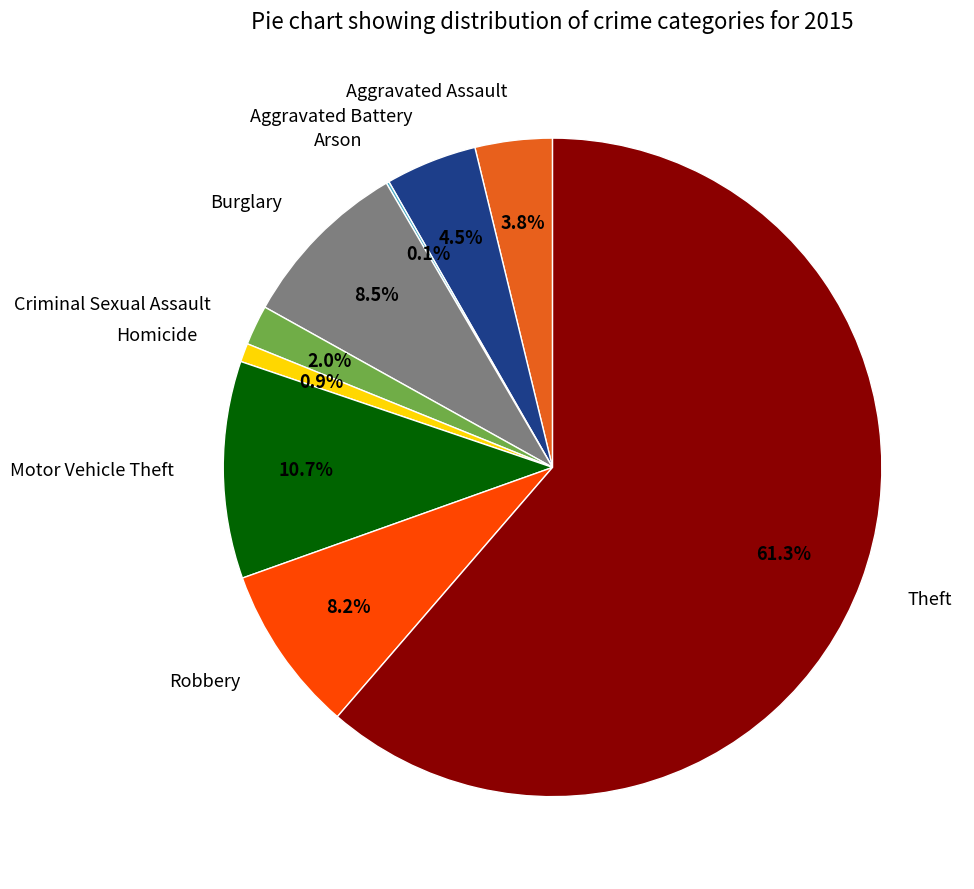

Between Homicide and Burglary, which is larger?

Burglary